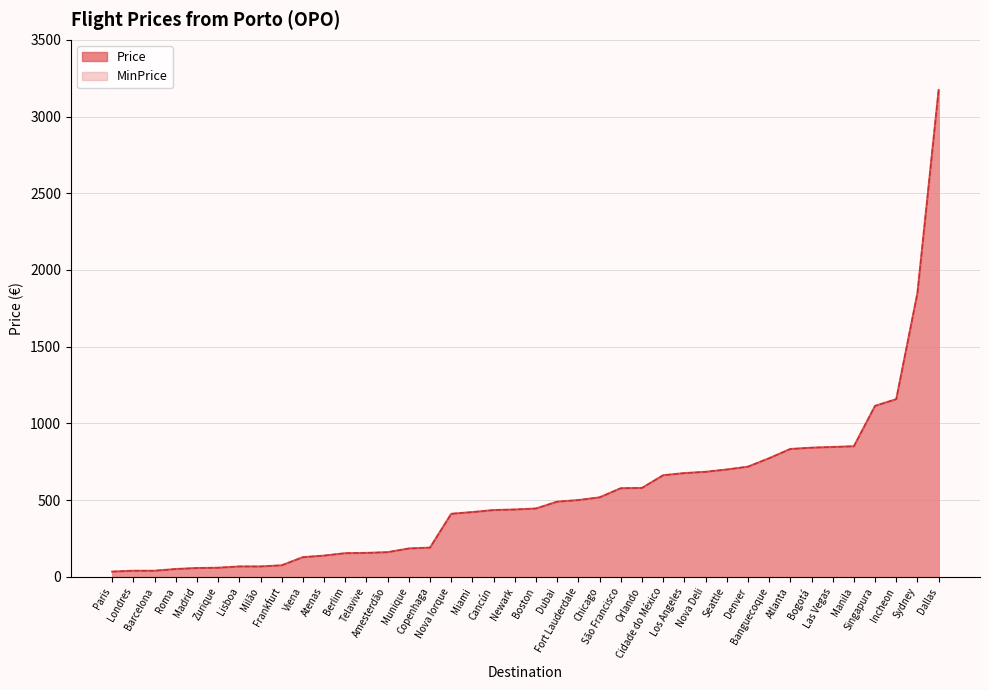

True or false: Price and MinPrice cross at least once.

False